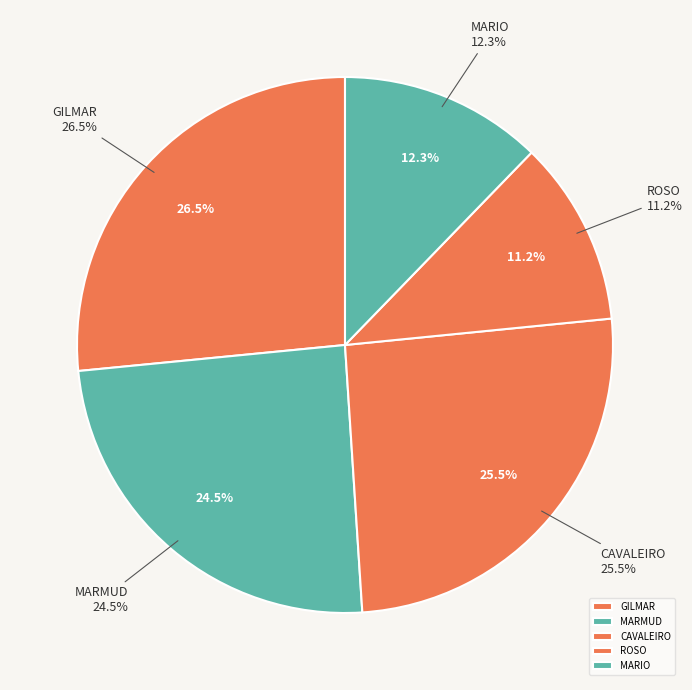

Does any single category account for the majority?

No